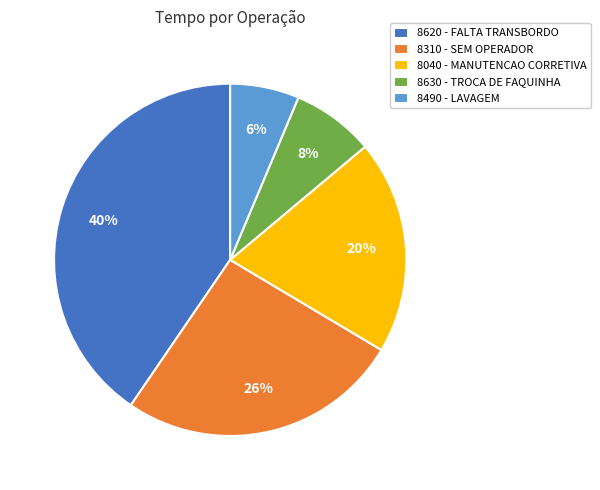

Rank the categories by value from highest to lowest.

8620 - FALTA TRANSBORDO, 8310 - SEM OPERADOR, 8040 - MANUTENCAO CORRETIVA, 8630 - TROCA DE FAQUINHA, 8490 - LAVAGEM